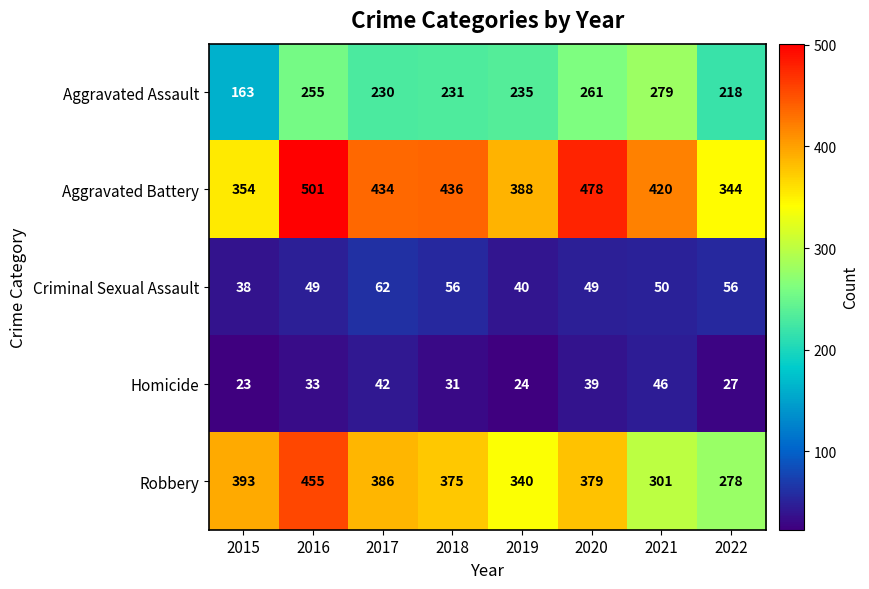

List the series in order of their peak value, highest first.

Aggravated Battery, Robbery, Aggravated Assault, Criminal Sexual Assault, Homicide